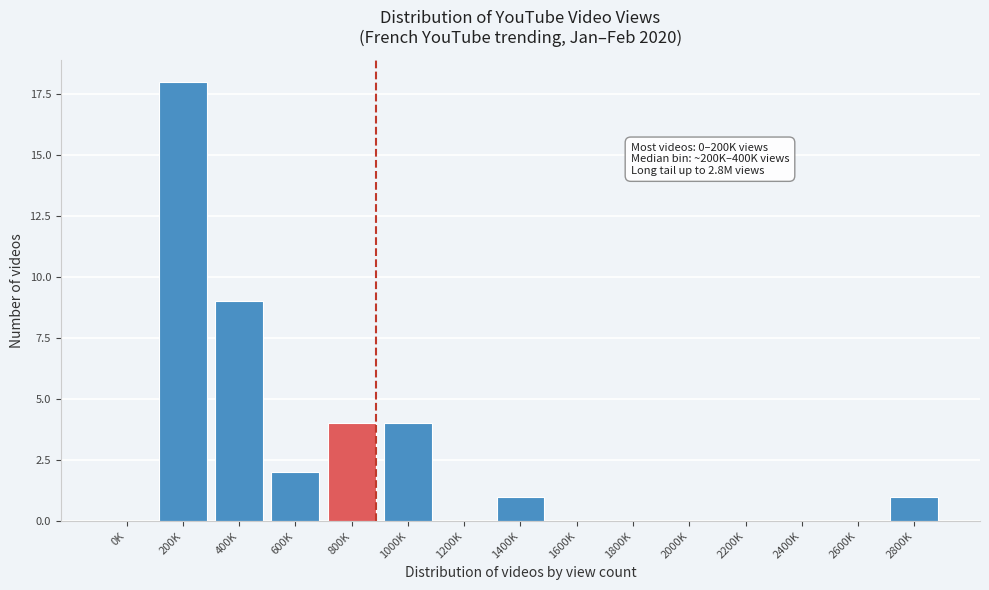

Reading left to right, list all the values displayed in this chart.

0K=0	200K=18	400K=9	600K=2	800K=4	1000K=4	1200K=0	1400K=1	1600K=0	1800K=0	2000K=0	2200K=0	2400K=0	2600K=0	2800K=1